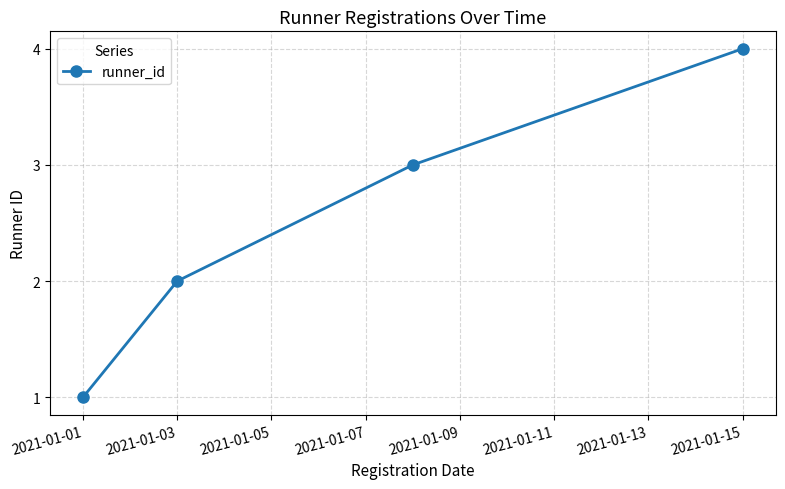

How many lines are shown in the chart?

1